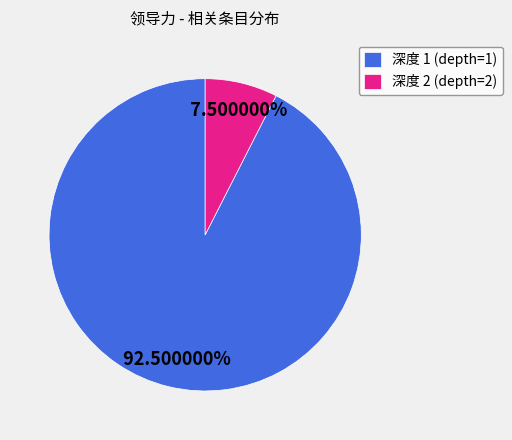

Do 深度 2 (depth=2) and 深度 1 (depth=1) together represent more than half of the pie?

Yes